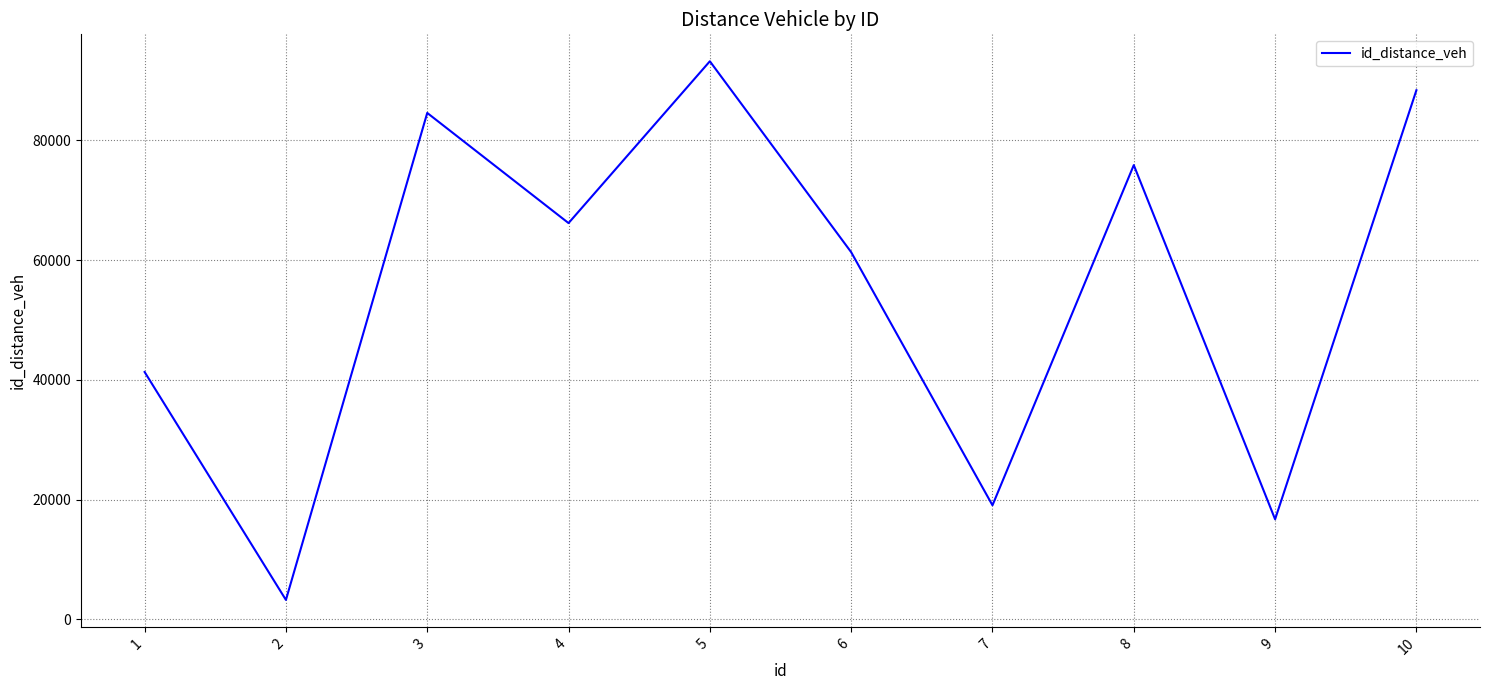

How many interior local peaks (higher than both neighbors) does the data have?

3